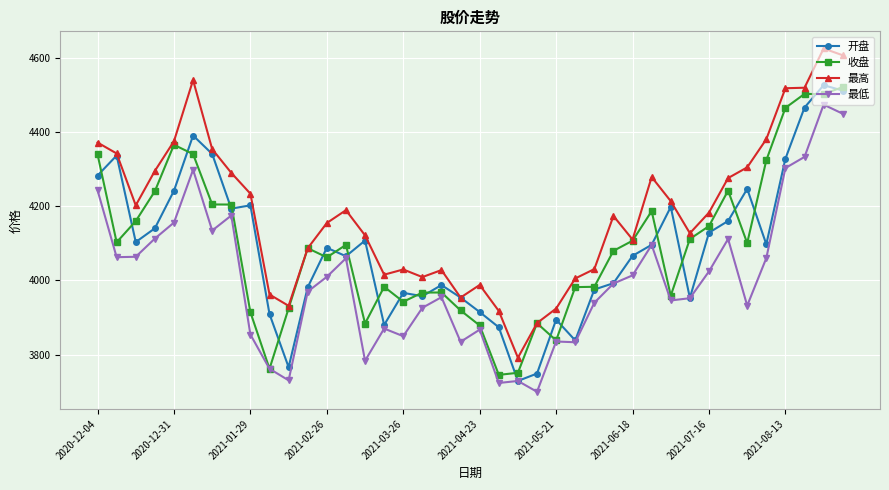

What is the value of the 最高 point at the 26th from the left?

4005.4